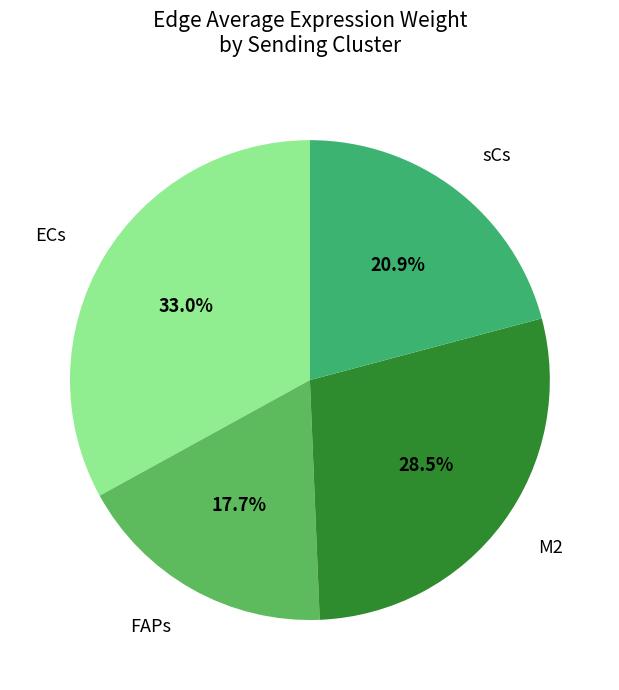

How many segments does this pie chart have?

4